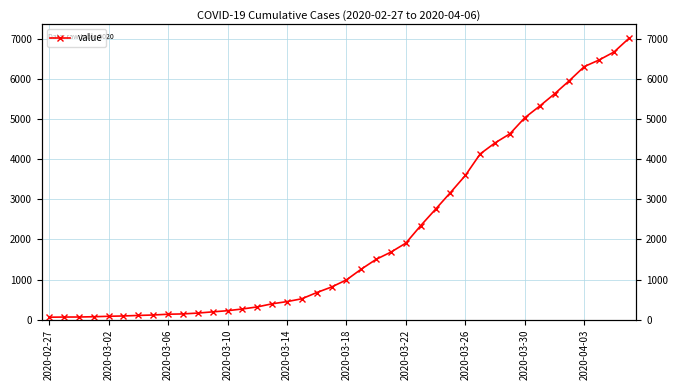

Is it true that the value at 2020-03-30 is 5030?

True